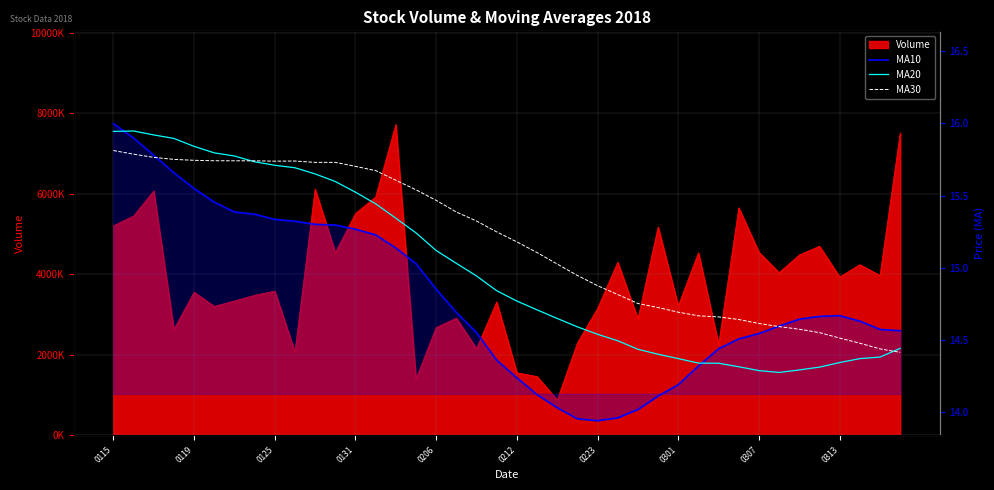

What position from the left is 0119?

2